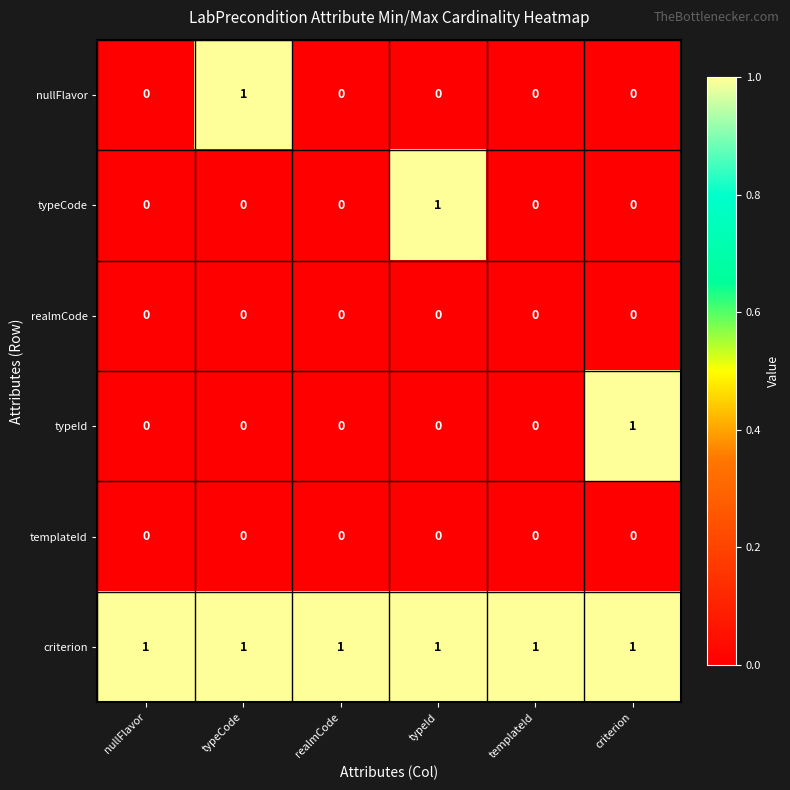

Count the nullFlavor values in the range 0 to 1.

6